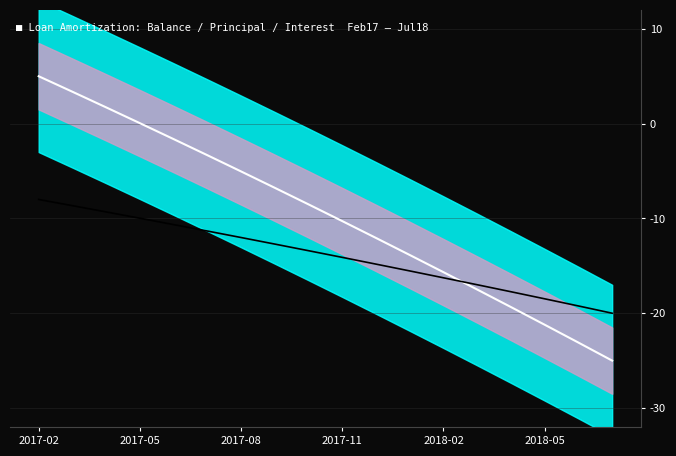

What is the average value of the Principal/Interest series?

-13.8